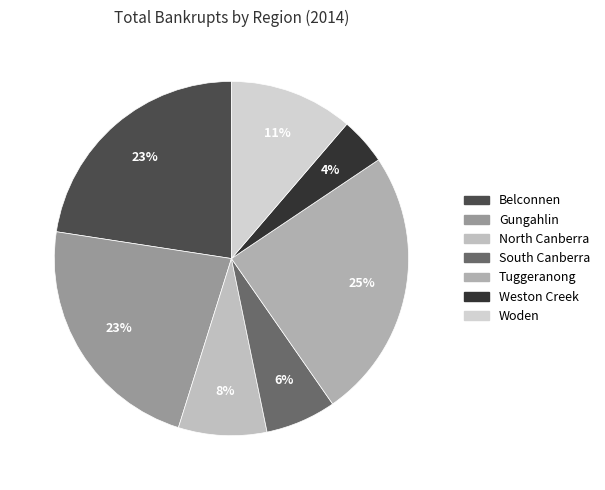

To the nearest percent, what portion does Belconnen represent?

23%